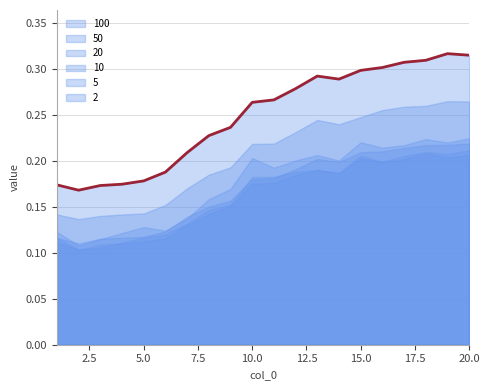

What is the difference between the 5 values at 17 and 3?

0.1